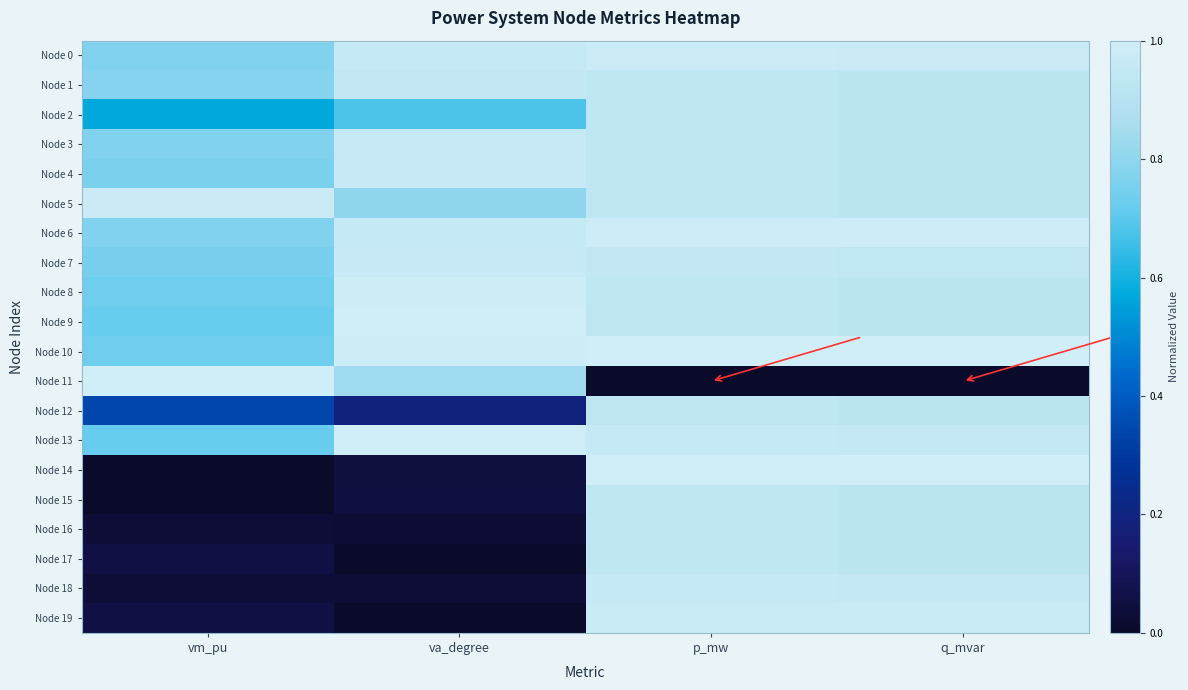

Reading left to right, list all the values displayed in this chart.

Node 0: vm_pu=0.8	va_degree=1.0	p_mw=1.0	q_mvar=1.0
Node 1: vm_pu=0.8	va_degree=1.0	p_mw=0.9	q_mvar=0.9
Node 2: vm_pu=0.6	va_degree=0.7	p_mw=0.9	q_mvar=0.9
Node 3: vm_pu=0.8	va_degree=1.0	p_mw=0.9	q_mvar=0.9
Node 4: vm_pu=0.8	va_degree=1.0	p_mw=0.9	q_mvar=0.9
Node 5: vm_pu=1.0	va_degree=0.8	p_mw=0.9	q_mvar=0.9
Node 6: vm_pu=0.8	va_degree=1.0	p_mw=1.0	q_mvar=1.0
Node 7: vm_pu=0.8	va_degree=1.0	p_mw=0.9	q_mvar=0.9
Node 8: vm_pu=0.7	va_degree=1.0	p_mw=0.9	q_mvar=0.9
Node 9: vm_pu=0.7	va_degree=1.0	p_mw=0.9	q_mvar=0.9
Node 10: vm_pu=0.7	va_degree=1.0	p_mw=1.0	q_mvar=1.0
Node 11: vm_pu=1.0	va_degree=0.8	p_mw=0.0	q_mvar=0.0
Node 12: vm_pu=0.3	va_degree=0.2	p_mw=0.9	q_mvar=0.9
Node 13: vm_pu=0.7	va_degree=1.0	p_mw=1.0	q_mvar=1.0
Node 14: vm_pu=0.0	va_degree=0.0	p_mw=1.0	q_mvar=1.0
Node 15: vm_pu=0.0	va_degree=0.1	p_mw=0.9	q_mvar=0.9
Node 16: vm_pu=0.0	va_degree=0.0	p_mw=0.9	q_mvar=0.9
Node 17: vm_pu=0.1	va_degree=0.0	p_mw=0.9	q_mvar=0.9
Node 18: vm_pu=0.0	va_degree=0.0	p_mw=1.0	q_mvar=1.0
Node 19: vm_pu=0.1	va_degree=0.0	p_mw=1.0	q_mvar=1.0